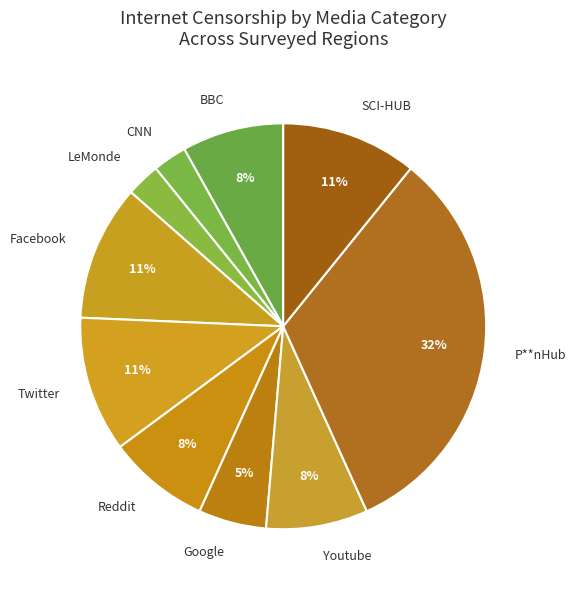

Which slice is the largest?

P**nHub